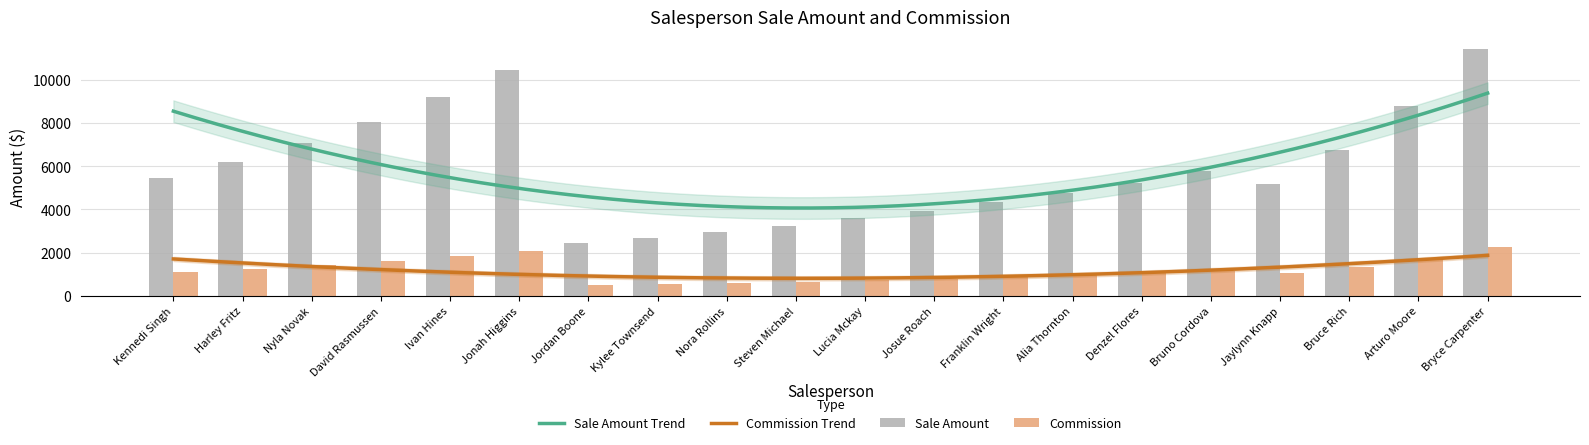

The Commission series shows 1385.7 at Jaylynn Knapp. True or false?

False